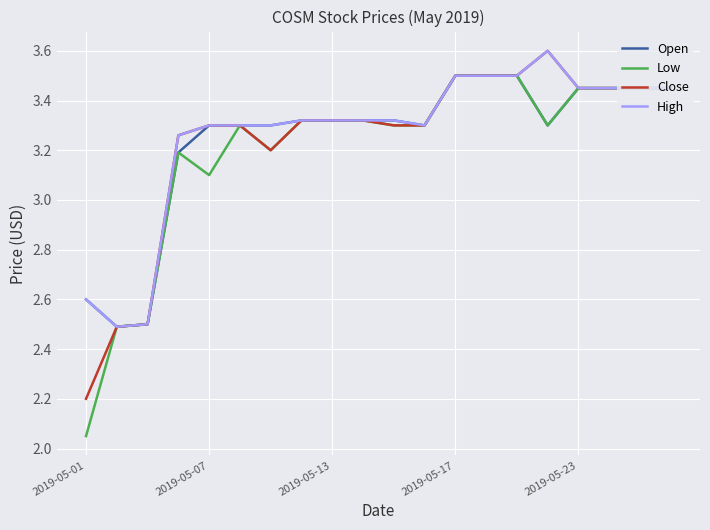

What is the maximum value shown in the chart?

3.6